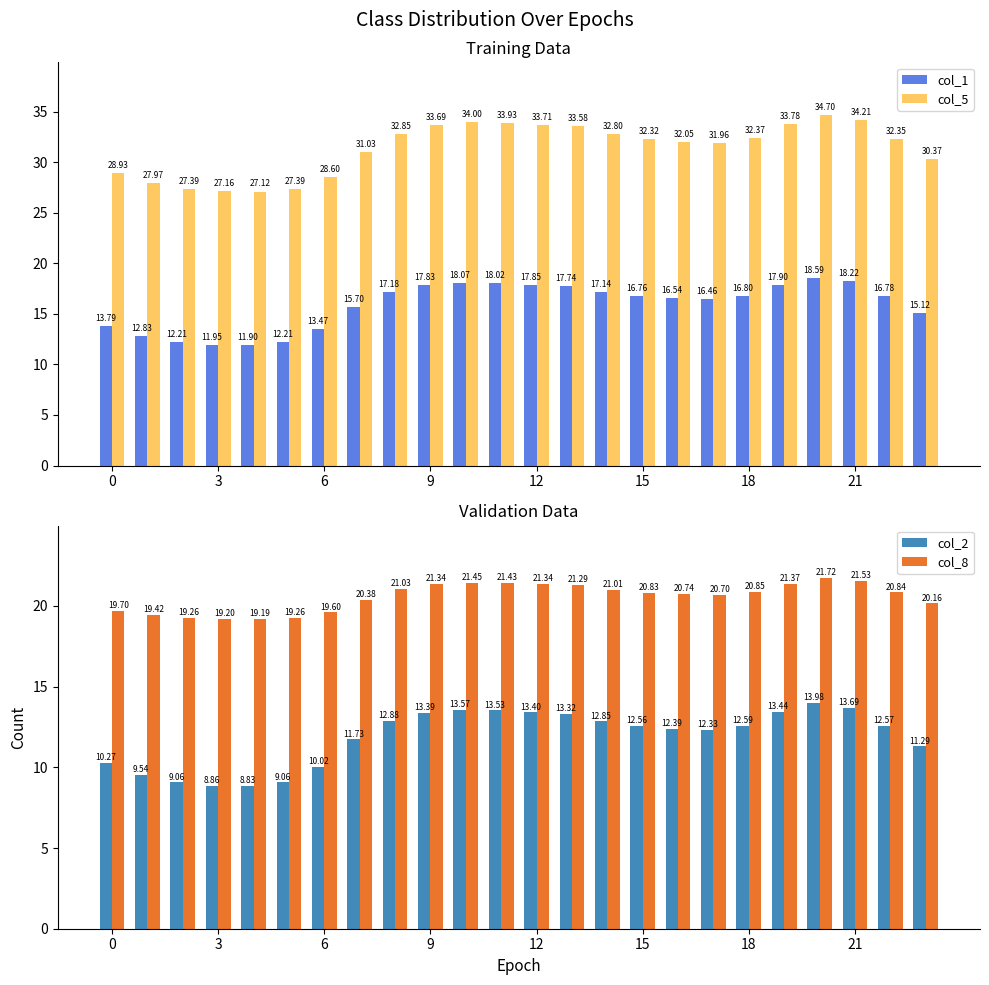

The value of col_2 at 23 is 17.1. True or false?

False